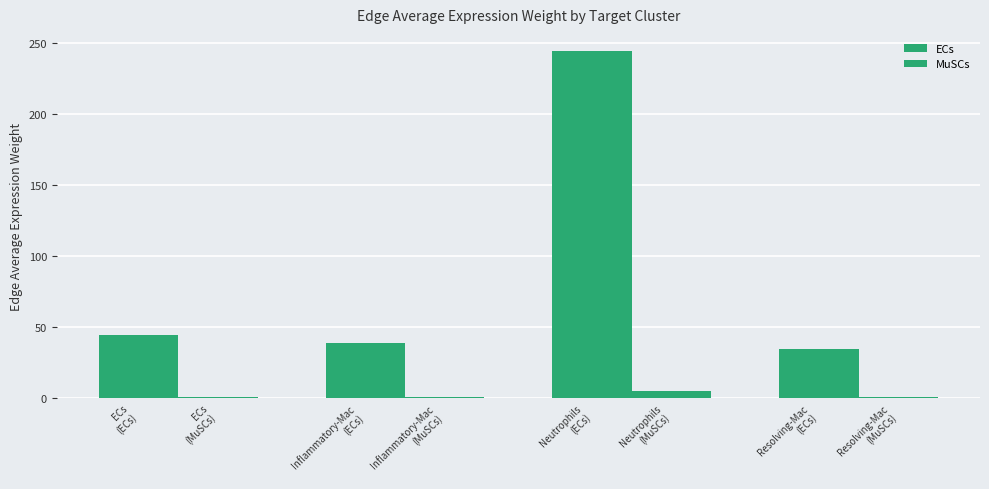

Where is MuSCs nearest to the value 2?

ECs
(ECs)